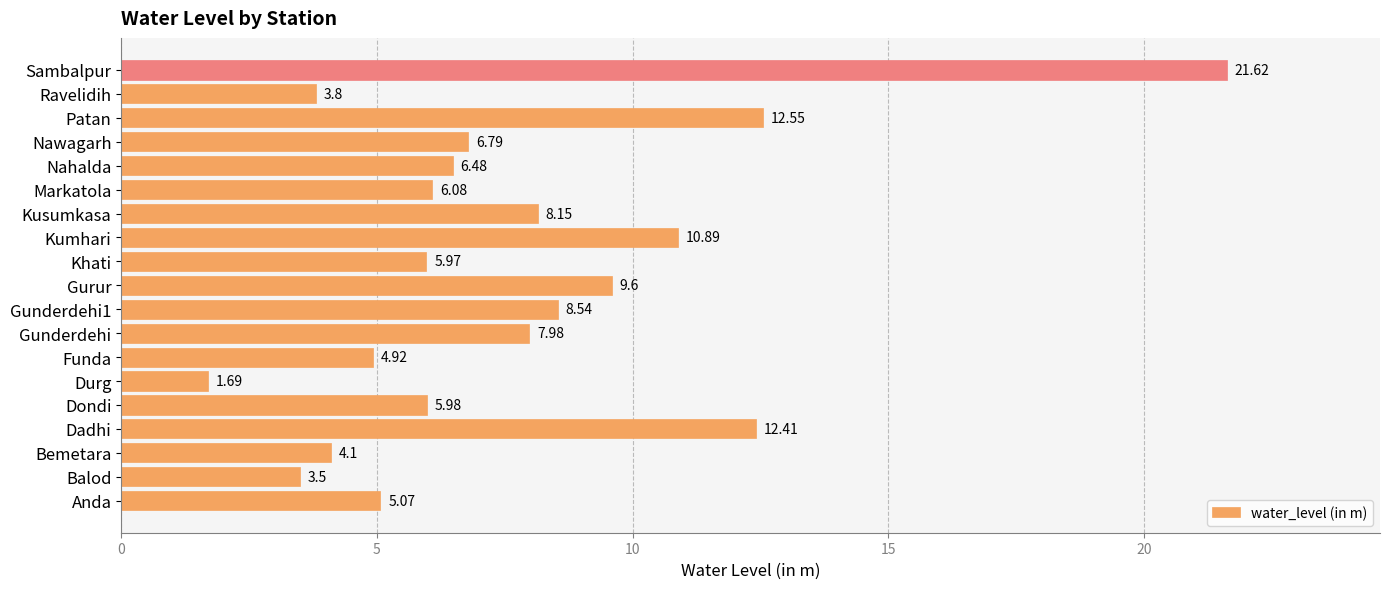

What is the difference between the values at Sambalpur and Markatola?

15.5